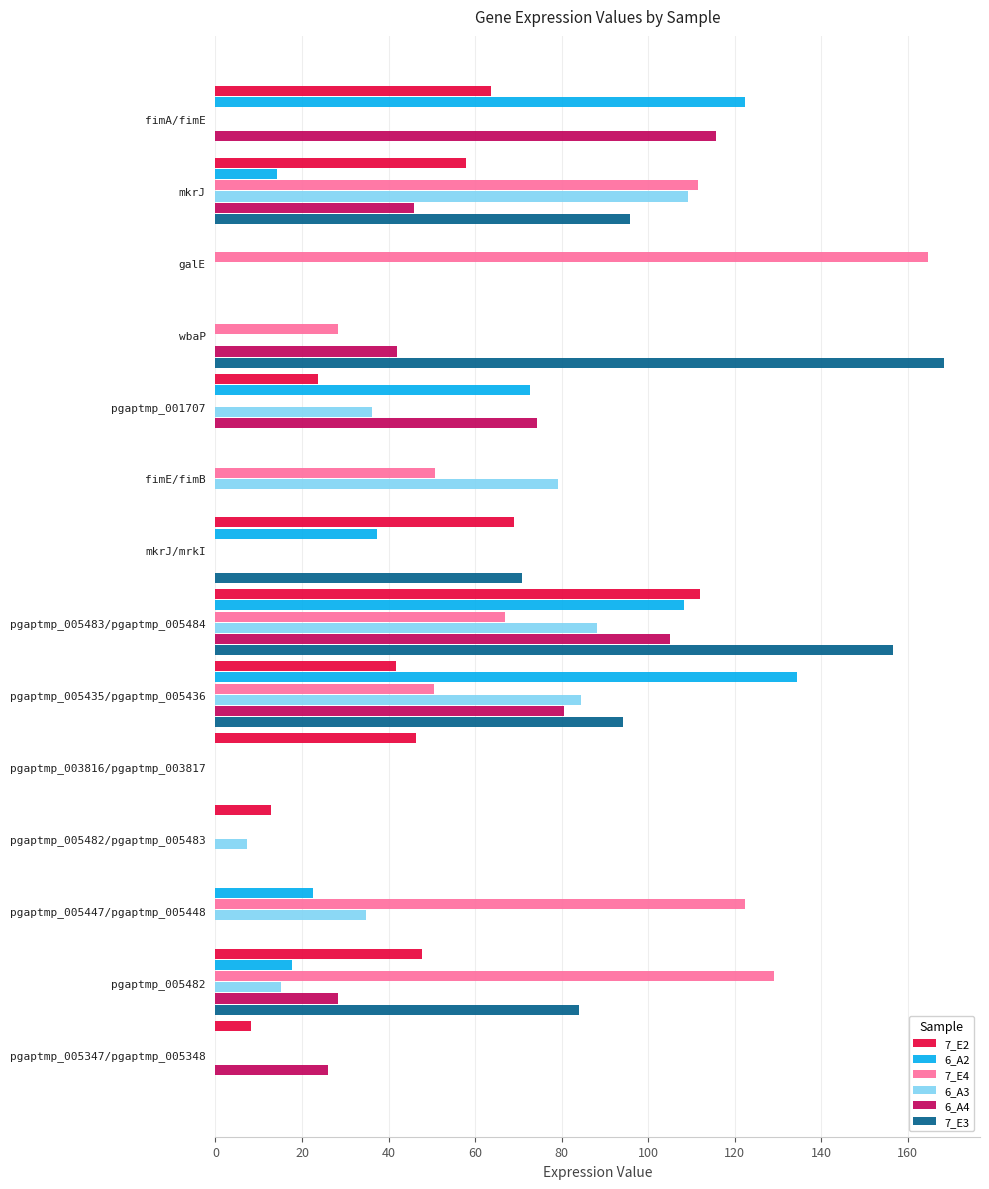

What is the total value across all series at pgaptmp_001707?

207.0